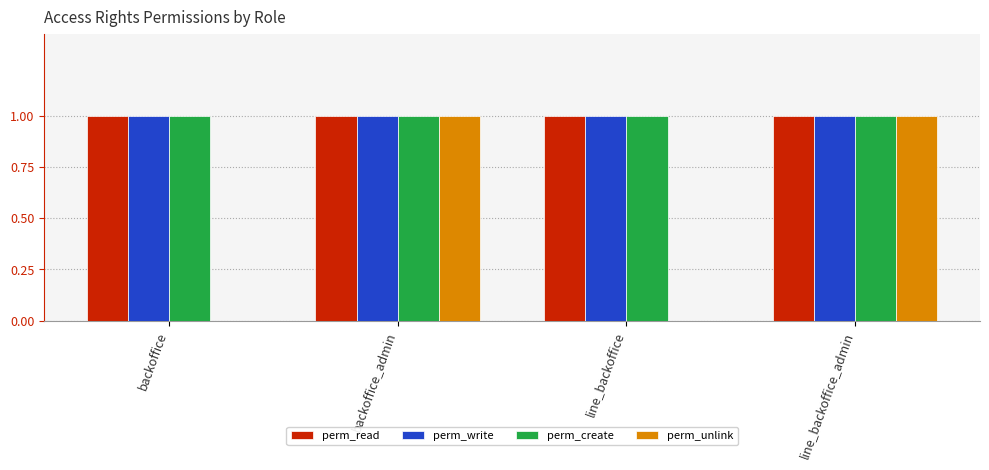

The perm_unlink series shows -1 at line_backoffice. True or false?

False